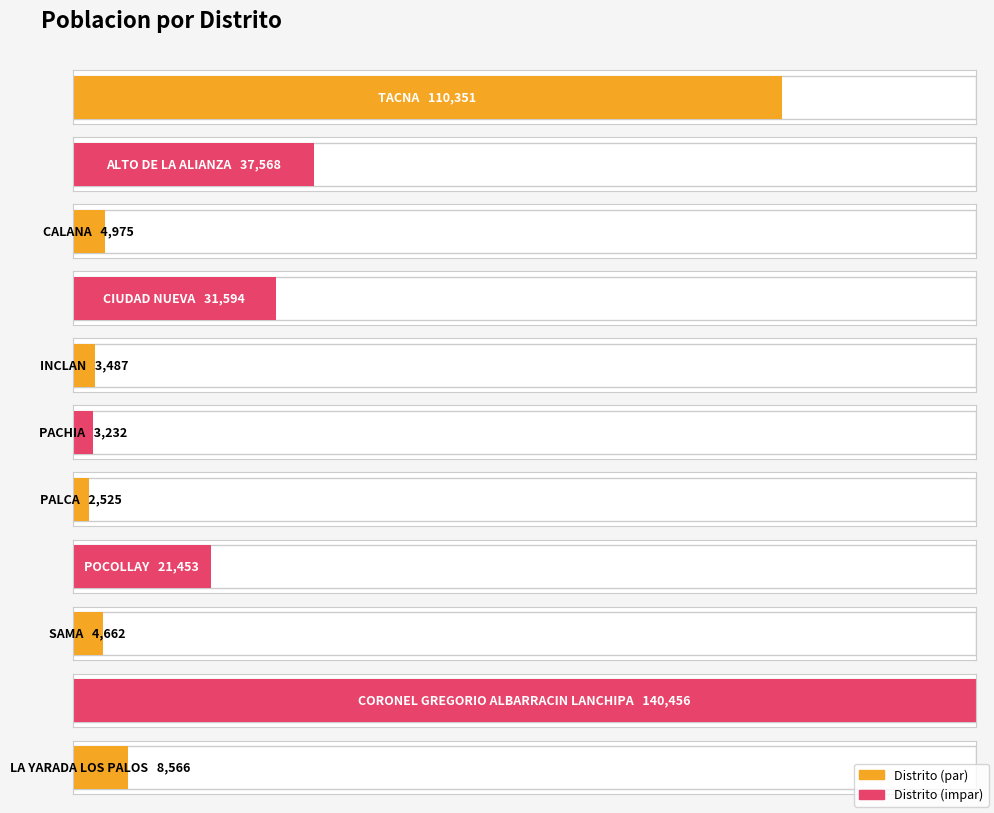

Does the chart contain any negative values?

No